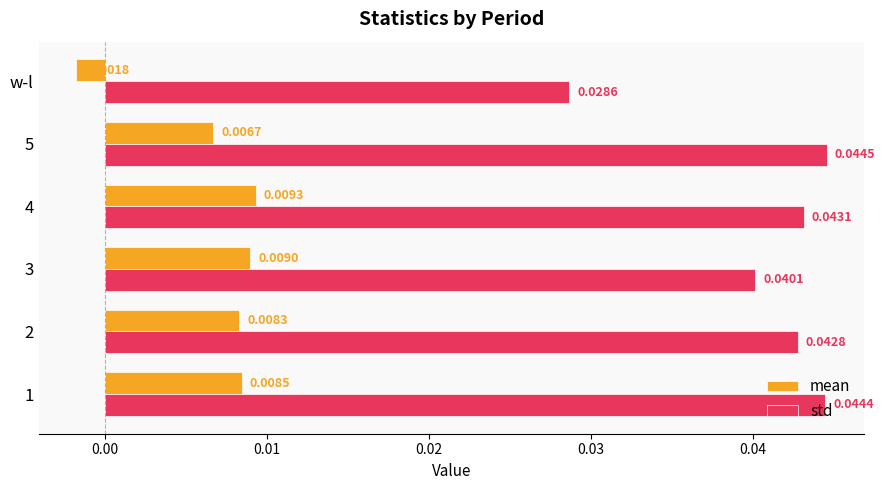

List the labels in order of std value, largest first.

5, 1, 4, 2, 3, w-l